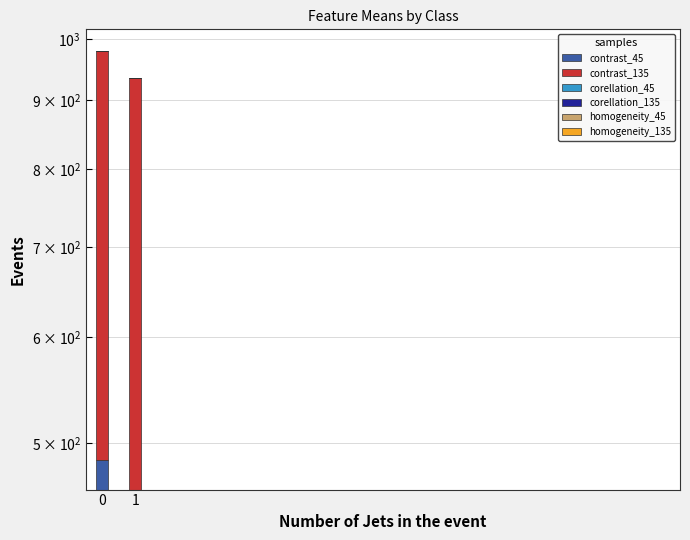

How many groups of bars are there?

2